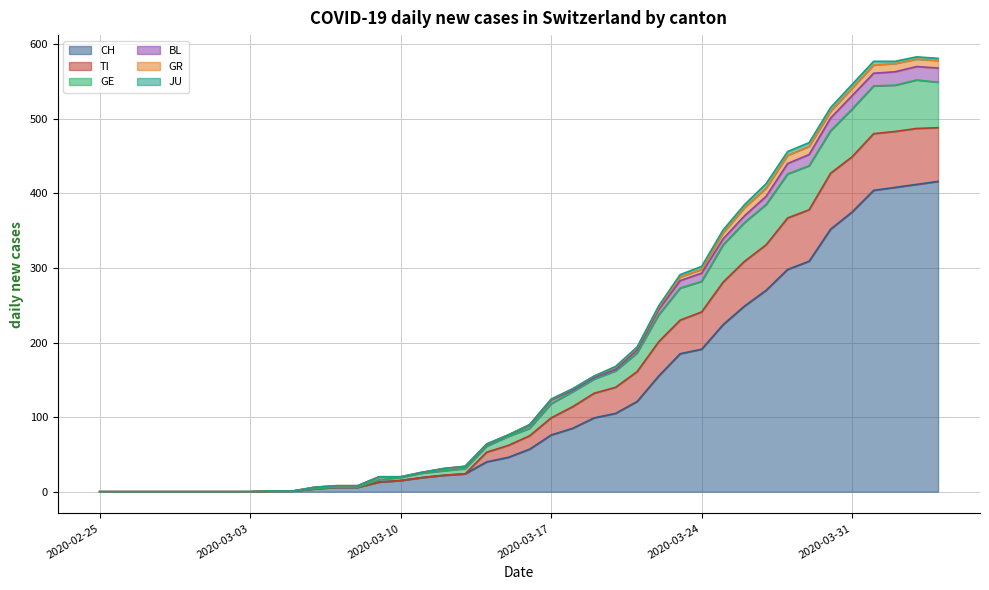

What is the maximum value for CH?

416